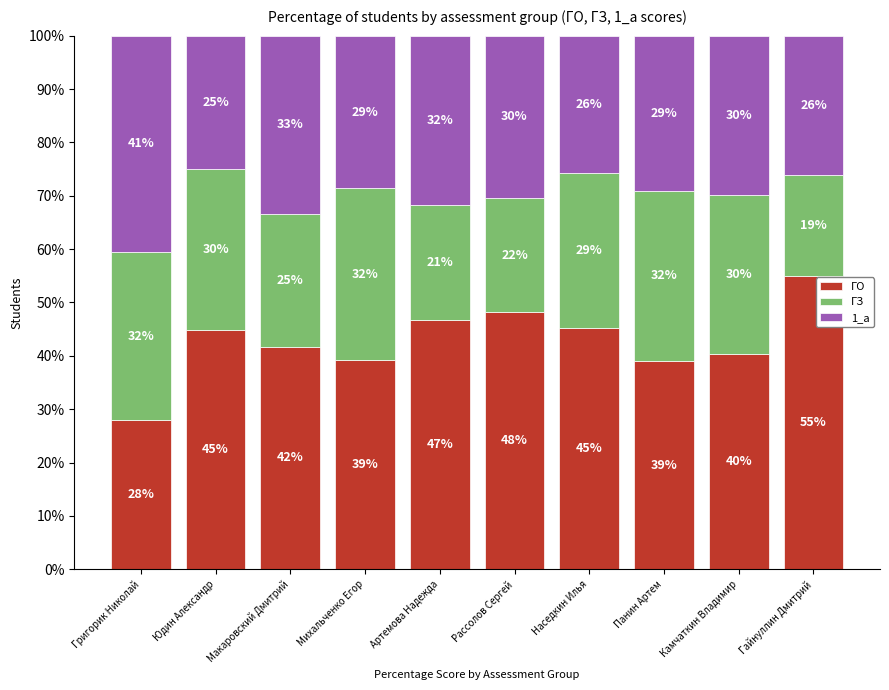

Which category has the highest value in the ГО series?

Гайнуллин Дмитрий